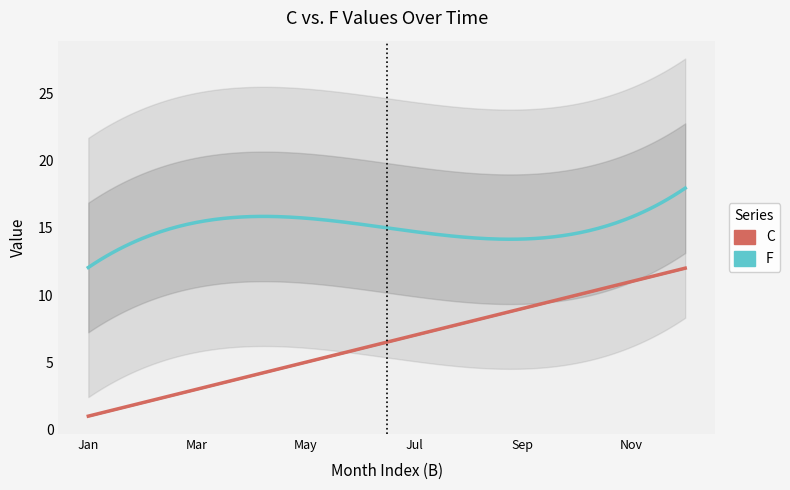

Is the value of C at Jan greater than the value of F at Sep?

No